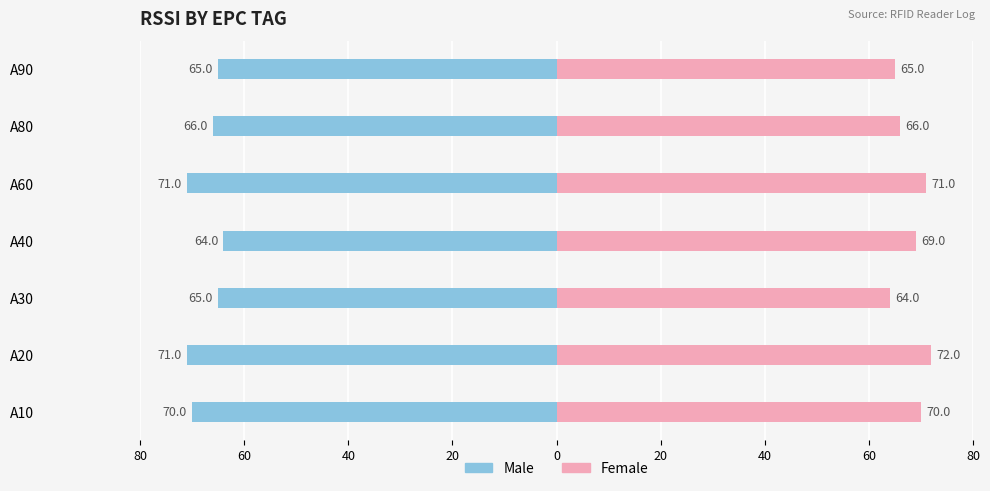

What is the difference between the maximum and second lowest values in the Female series?

7